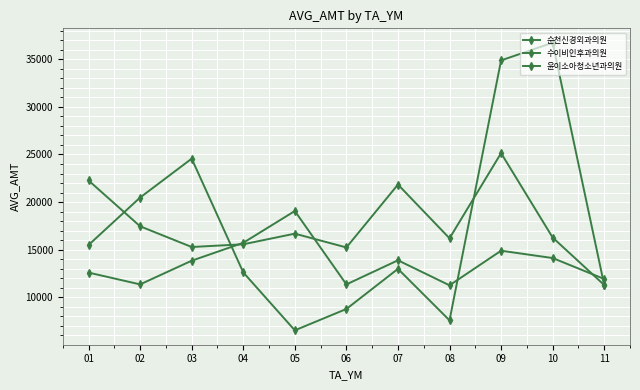

Is the value of 윤이소아청소년과의원 at 05 greater than the value of 수이비인후과의원 at 06?

No